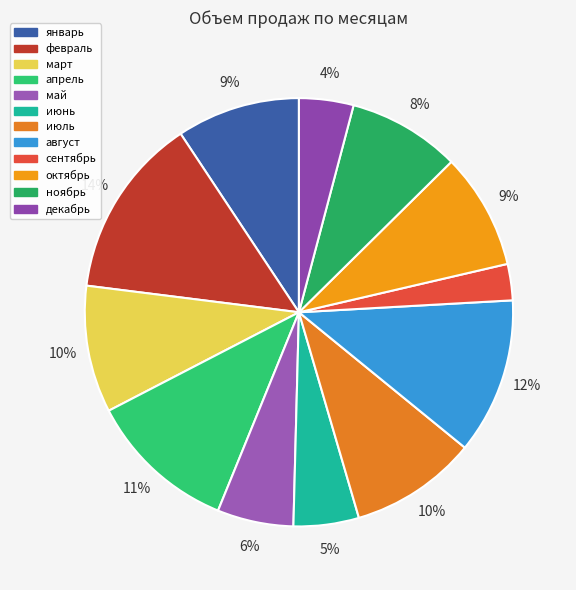

How many slices are in this pie chart?

12